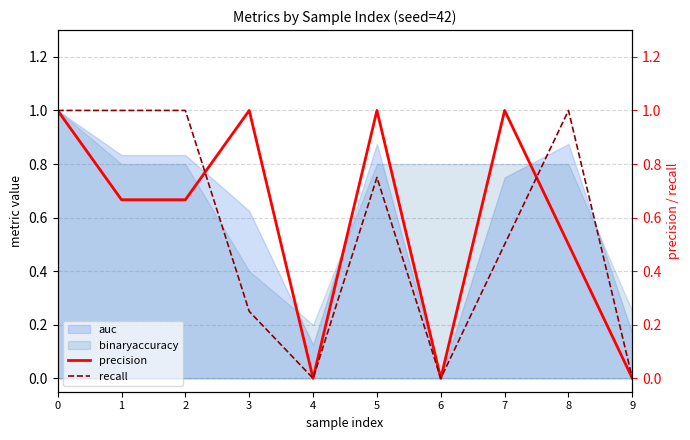

The binaryaccuracy series shows 0.7 at 0. True or false?

False